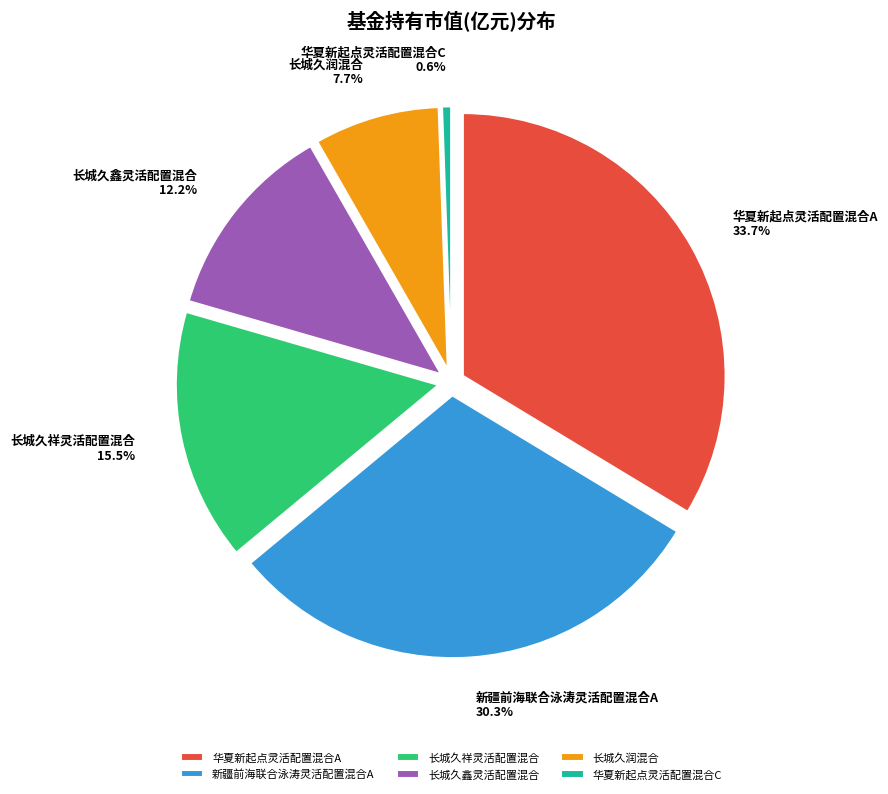

Count the number of slices in the pie.

7